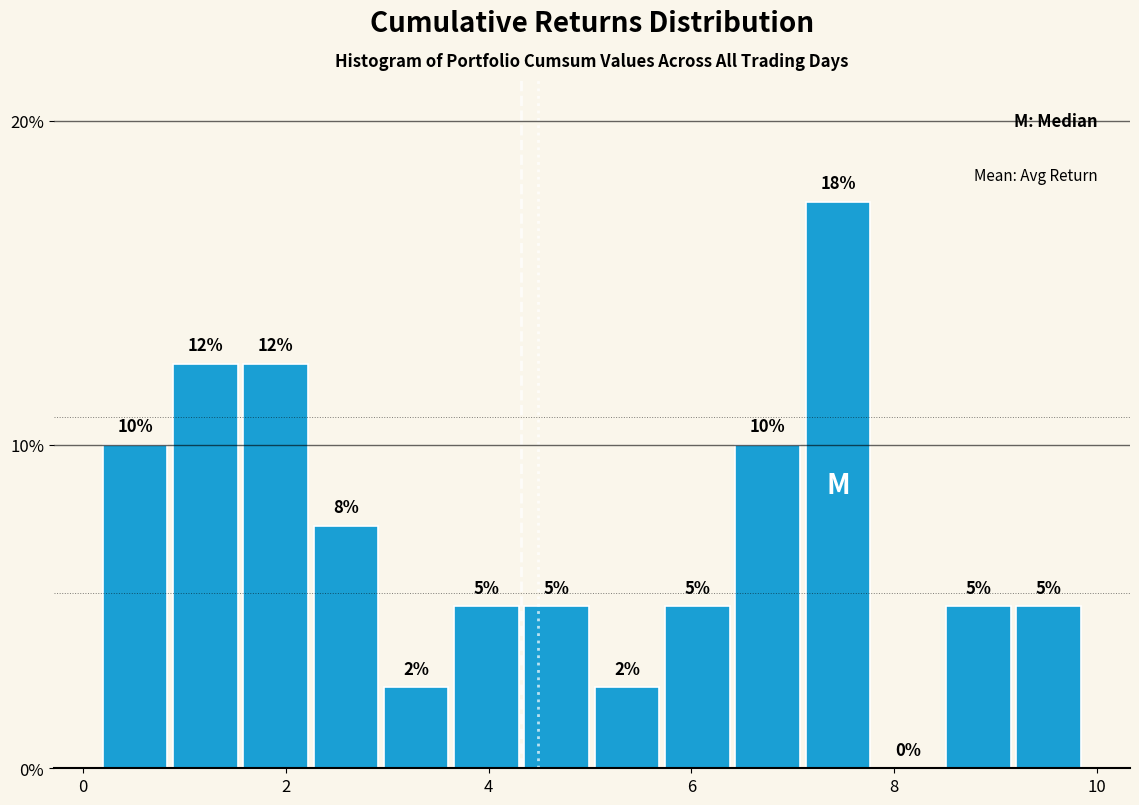

Around what value on the x-axis is the tallest bar? Give the approximate position of its centre, as read against the axis.

7.4